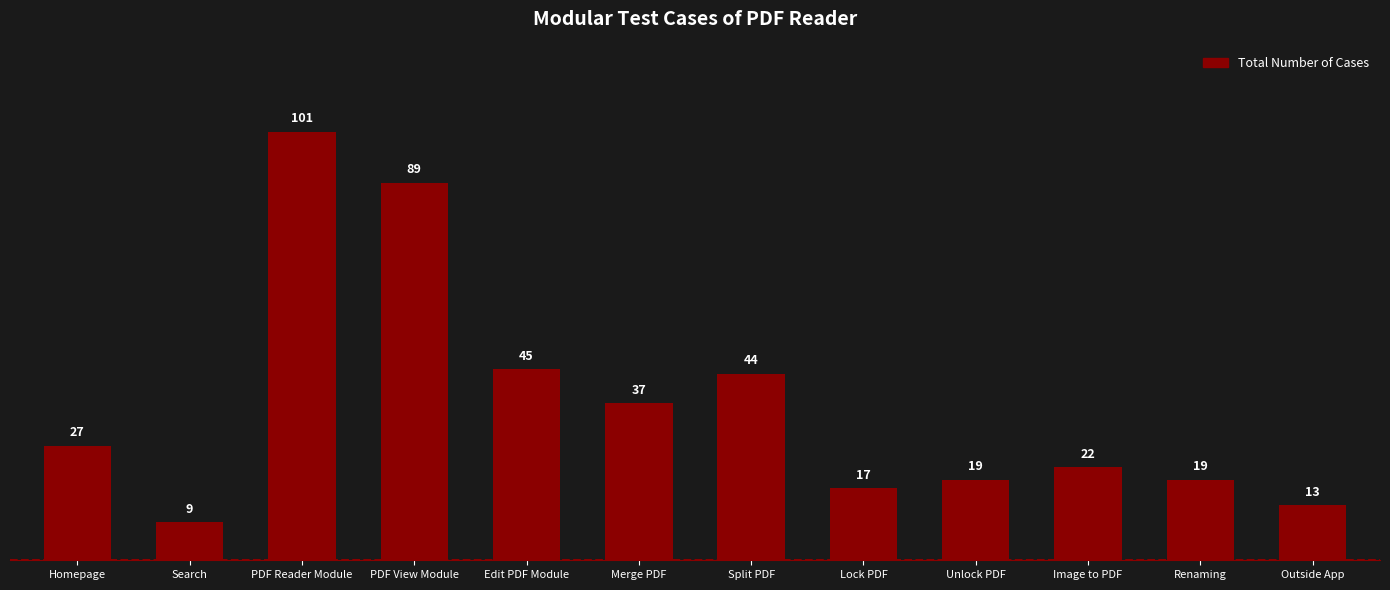

What is the ratio of the value at Image to PDF to the value at Renaming?

1.2